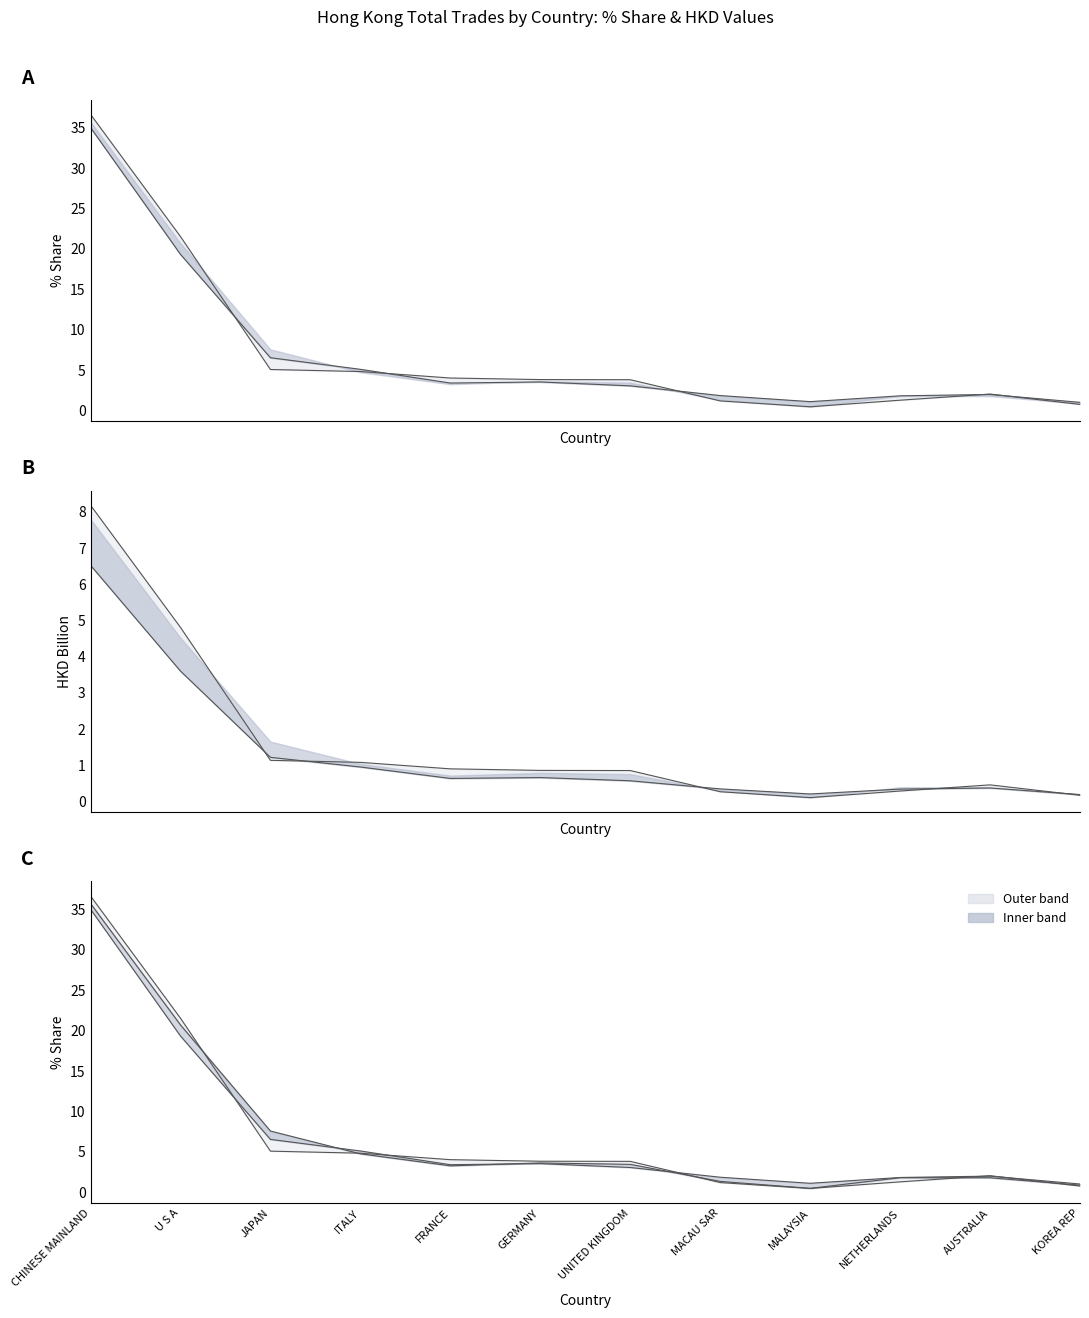

Reading right to left, transcribe all the data shown in this chart.

201712 %Share: KOREA REP=0.8	AUSTRALIA=2.1	NETHERLANDS=1.3	MALAYSIA=0.5	MACAU SAR=1.2	UNITED KINGDOM=3.8	GERMANY=3.8	FRANCE=4.0	ITALY=4.8	JAPAN=5.1	U S A=21.5	CHINESE MAINLAND=36.6
201912 %Share: KOREA REP=1.0	AUSTRALIA=2.0	NETHERLANDS=1.8	MALAYSIA=1.1	MACAU SAR=1.9	UNITED KINGDOM=3.1	GERMANY=3.5	FRANCE=3.4	ITALY=5.1	JAPAN=6.5	U S A=19.3	CHINESE MAINLAND=35.0
201712 (HKD B): KOREA REP=0.2	AUSTRALIA=0.5	NETHERLANDS=0.3	MALAYSIA=0.1	MACAU SAR=0.3	UNITED KINGDOM=0.9	GERMANY=0.9	FRANCE=0.9	ITALY=1.1	JAPAN=1.1	U S A=4.8	CHINESE MAINLAND=8.2
201912 (HKD B): KOREA REP=0.2	AUSTRALIA=0.4	NETHERLANDS=0.3	MALAYSIA=0.2	MACAU SAR=0.3	UNITED KINGDOM=0.6	GERMANY=0.7	FRANCE=0.6	ITALY=1.0	JAPAN=1.2	U S A=3.6	CHINESE MAINLAND=6.5
201812 %Share: KOREA REP=0.9	AUSTRALIA=1.8	NETHERLANDS=1.8	MALAYSIA=0.5	MACAU SAR=1.4	UNITED KINGDOM=3.5	GERMANY=3.6	FRANCE=3.3	ITALY=4.8	JAPAN=7.6	U S A=20.7	CHINESE MAINLAND=35.7